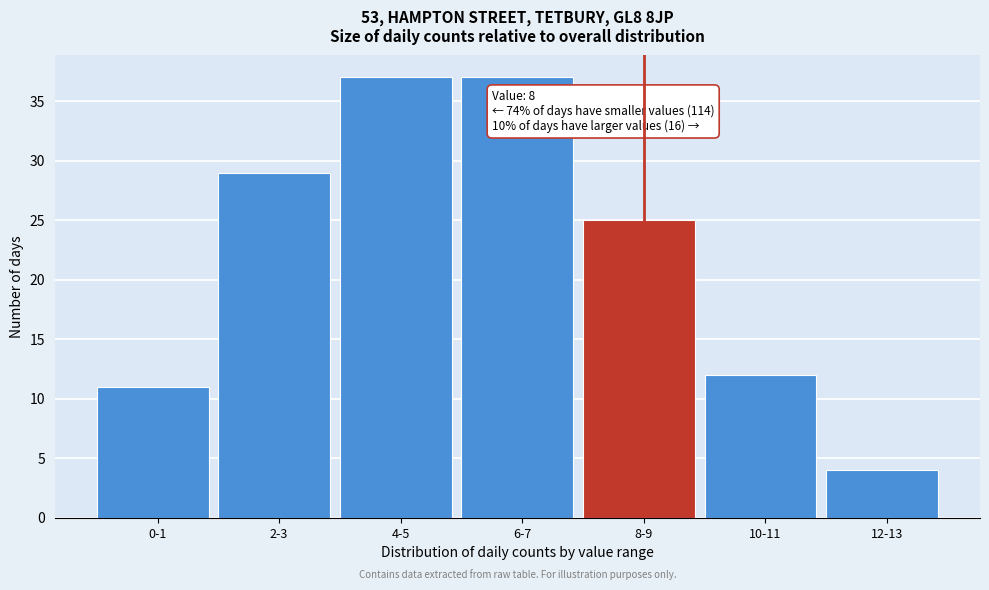

Reading right to left, what are all the values shown in this chart?

12-13=4	10-11=12	8-9=25	6-7=37	4-5=37	2-3=29	0-1=11